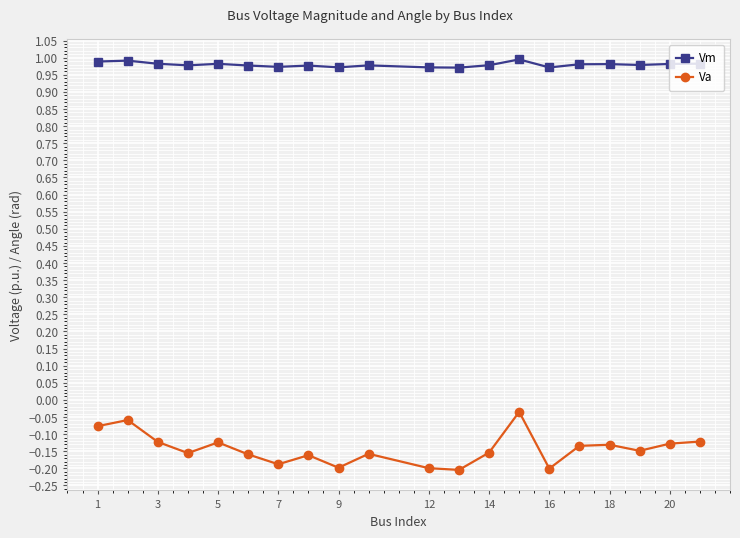

True or false: Va and Vm intersect in this chart.

False